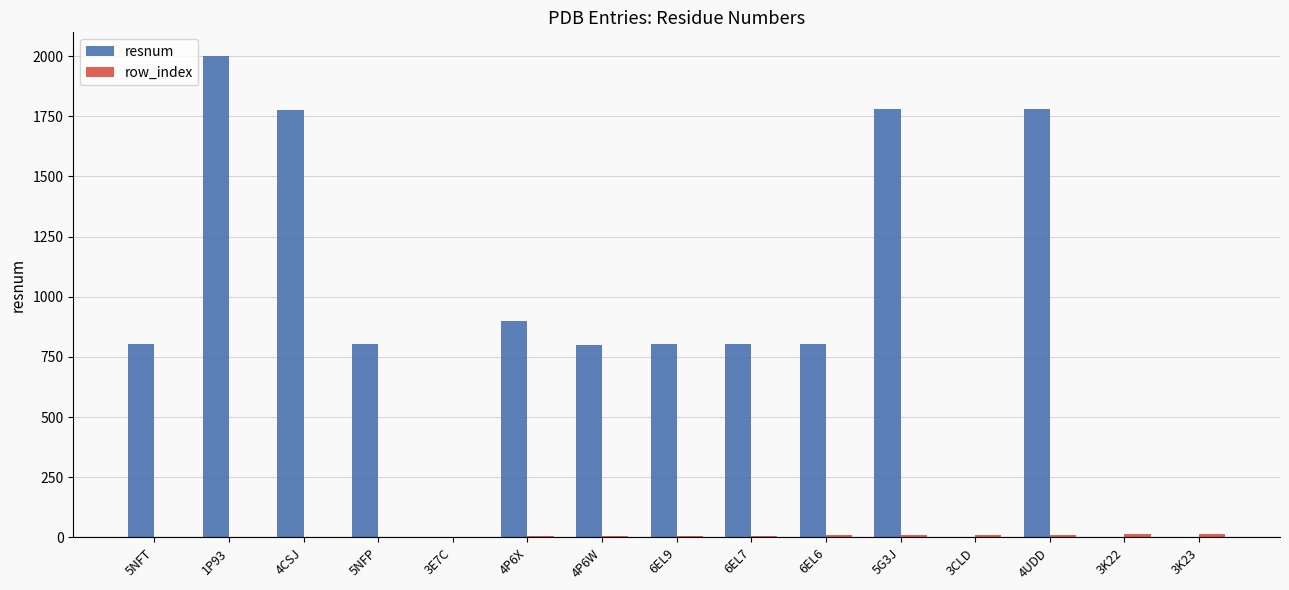

At which label is resnum closest to 1000?

4P6X